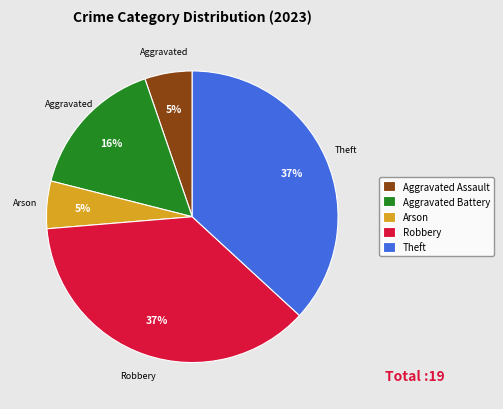

How many slices are in this pie chart?

5